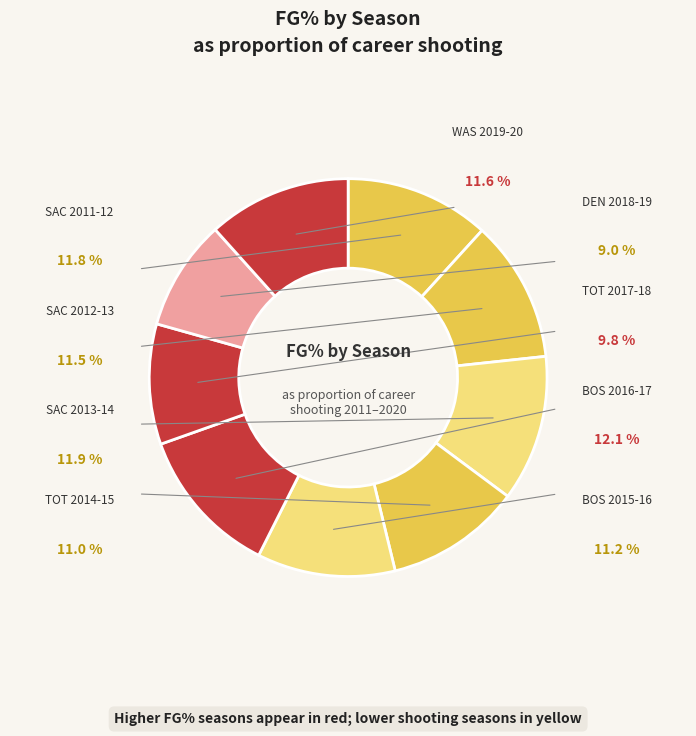

How many segments does this pie chart have?

9